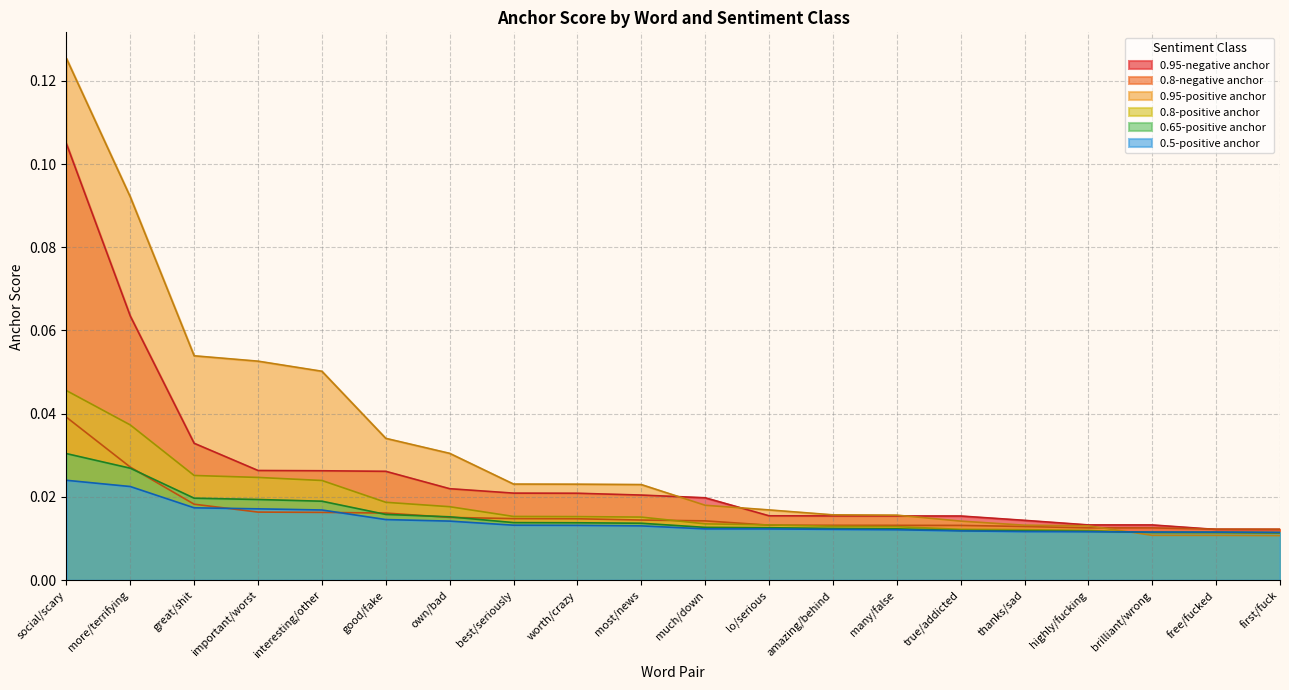

List the labels in order of 0.8-positive anchor value, smallest first.

first/fuck, free/fucked, brilliant/wrong, highly/fucking, thanks/sad, true/addicted, many/false, amazing/behind, lo/serious, much/down, most/news, worth/crazy, best/seriously, own/bad, good/fake, interesting/other, important/worst, great/shit, more/terrifying, social/scary